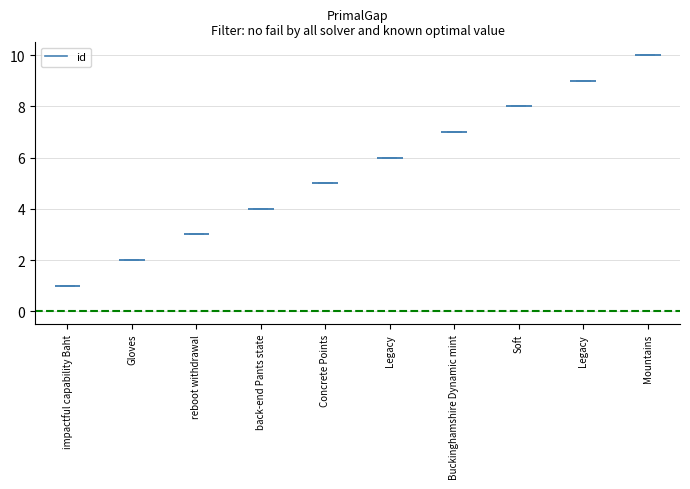

At which category does the chart reach its peak across all series?

Mountains